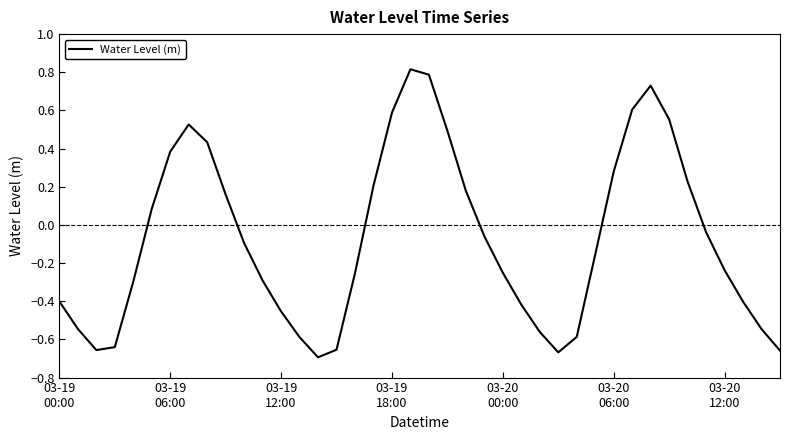

What is the maximum value shown in the chart?

0.8